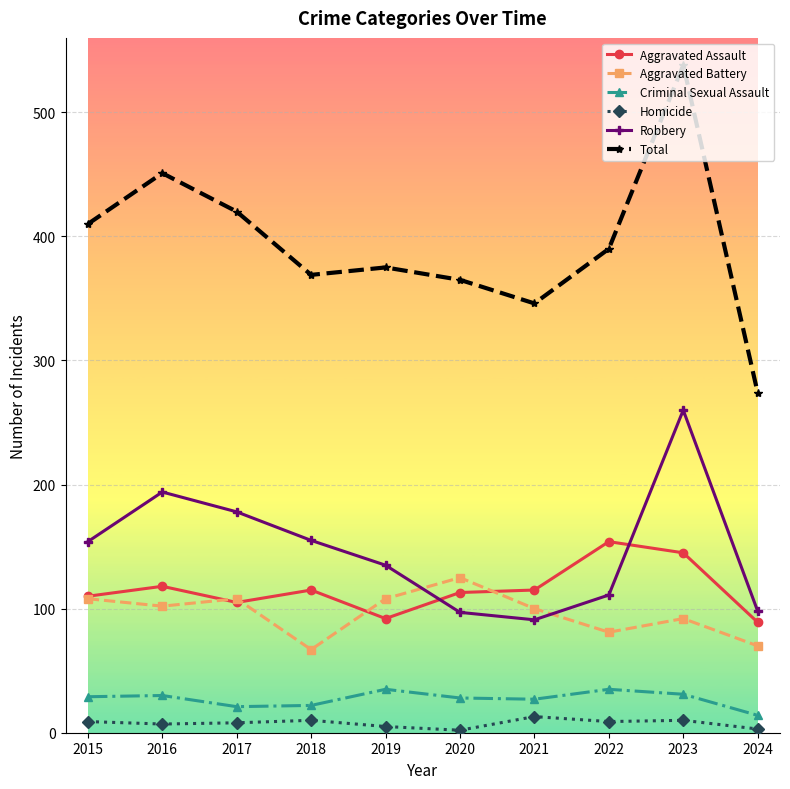

What is the minimum value for Homicide?

2